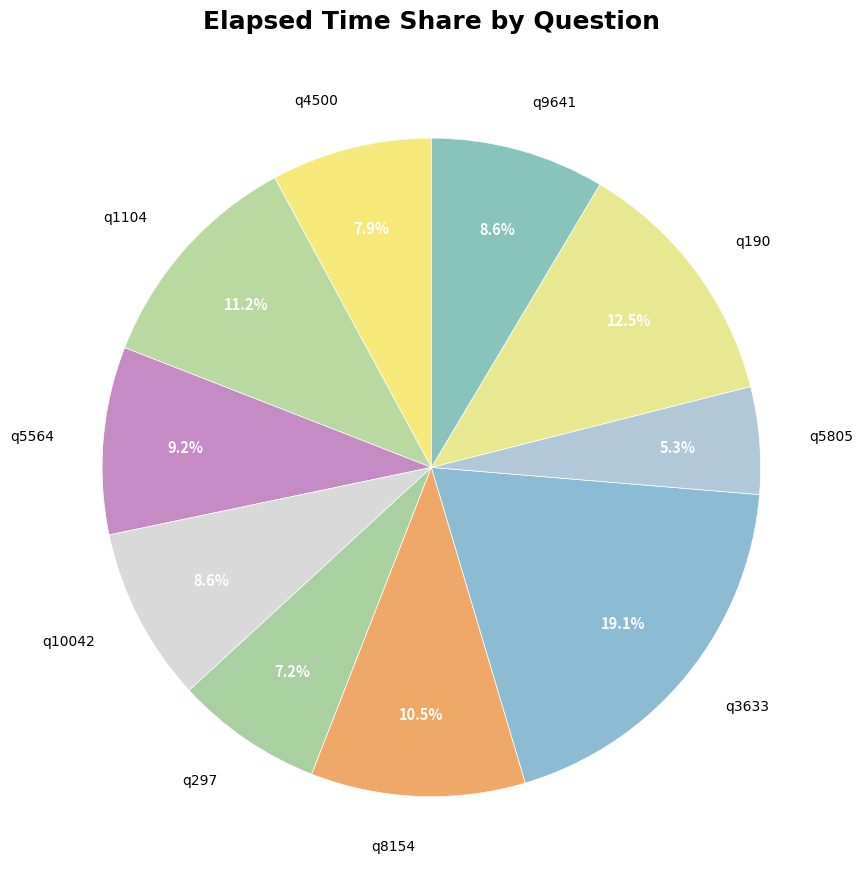

Is there a majority slice in this chart?

No